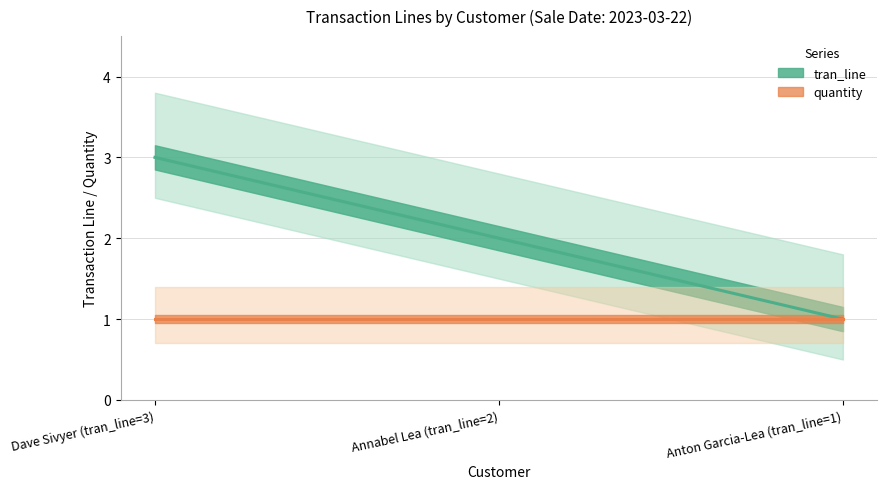

Reading left to right, transcribe all the data shown in this chart.

tran_line: 3	2	1
quantity: 1	1	1